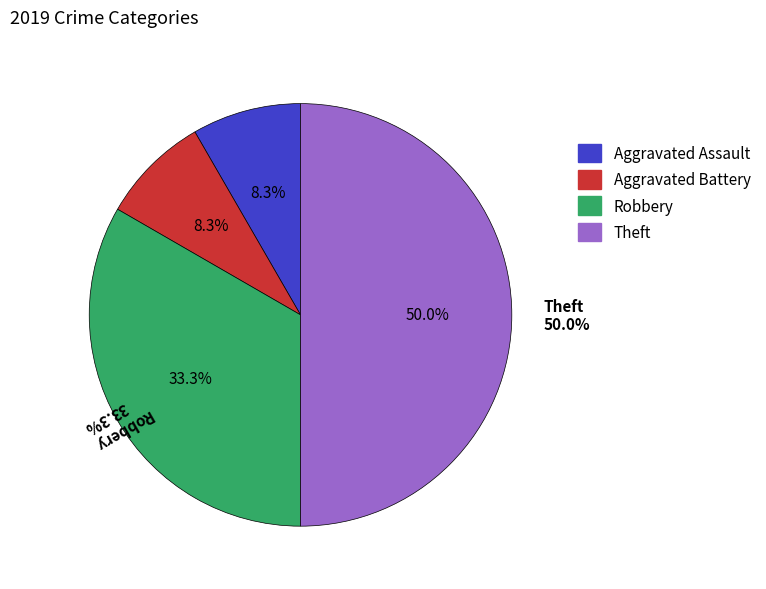

How many slices are in this pie chart?

4